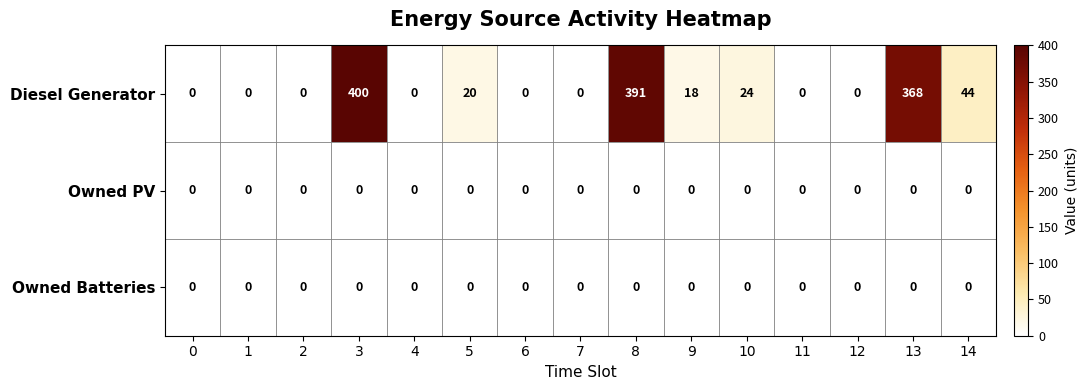

What is the difference between the Diesel Generator values at 4 and 8?

391